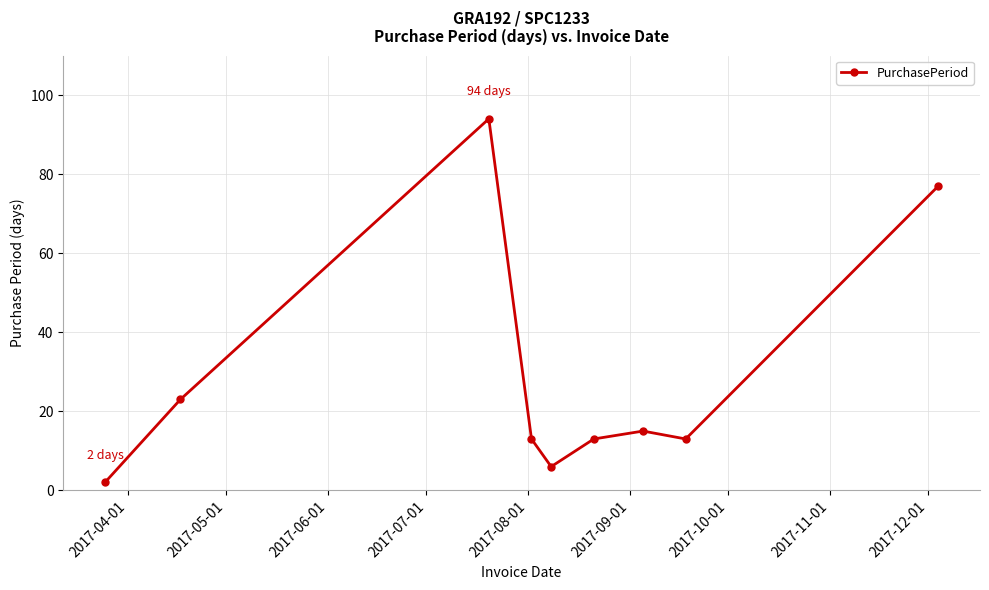

What is the sum of all values?

256